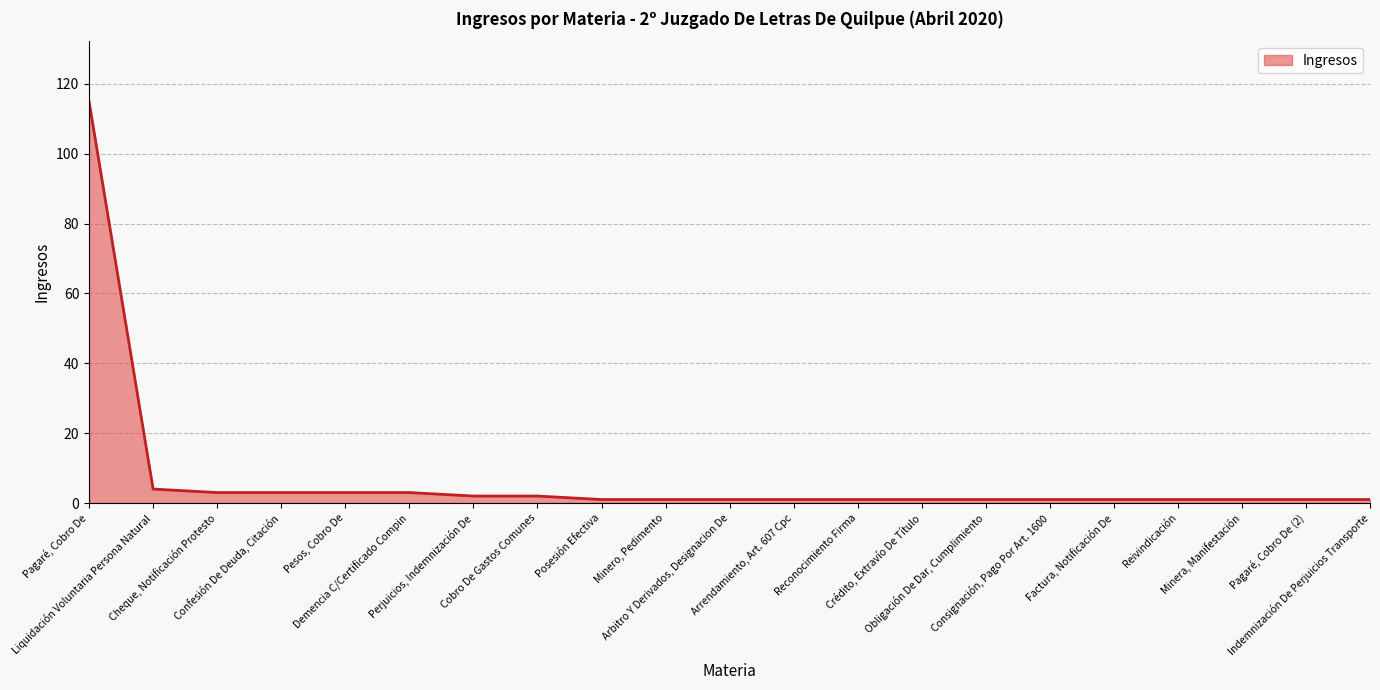

What is the change in value from Liquidación Voluntaria Persona Natural to Confesión De Deuda, Citación?

-1